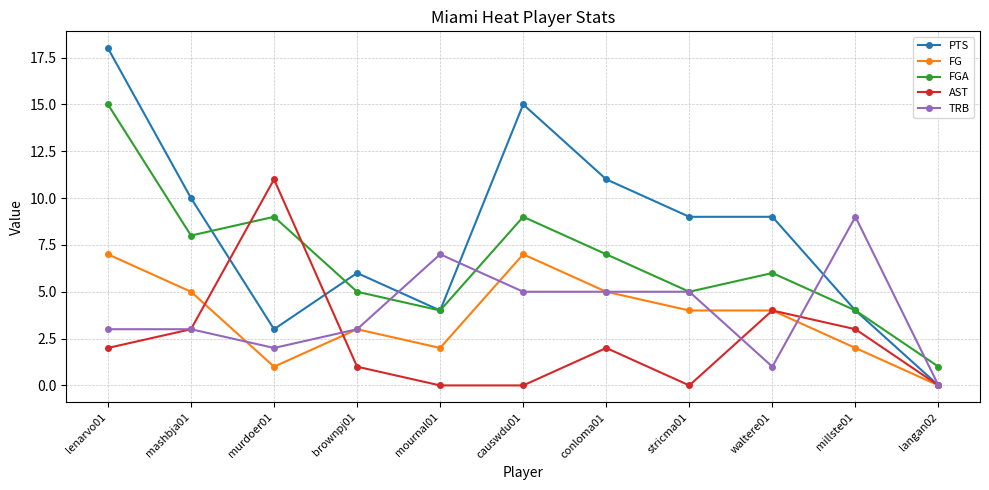

True or false: PTS has more than 0 points higher than both neighbors.

True